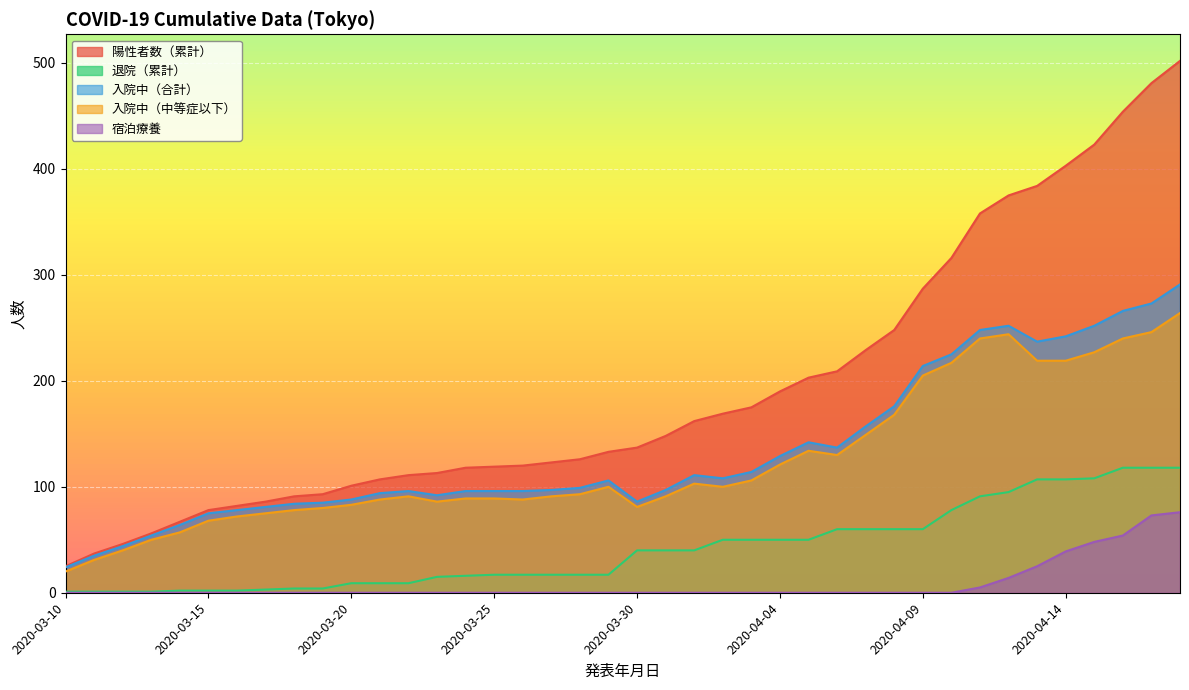

True or false: 入院中（中等症以下） and 入院中（合計） cross at least once.

False